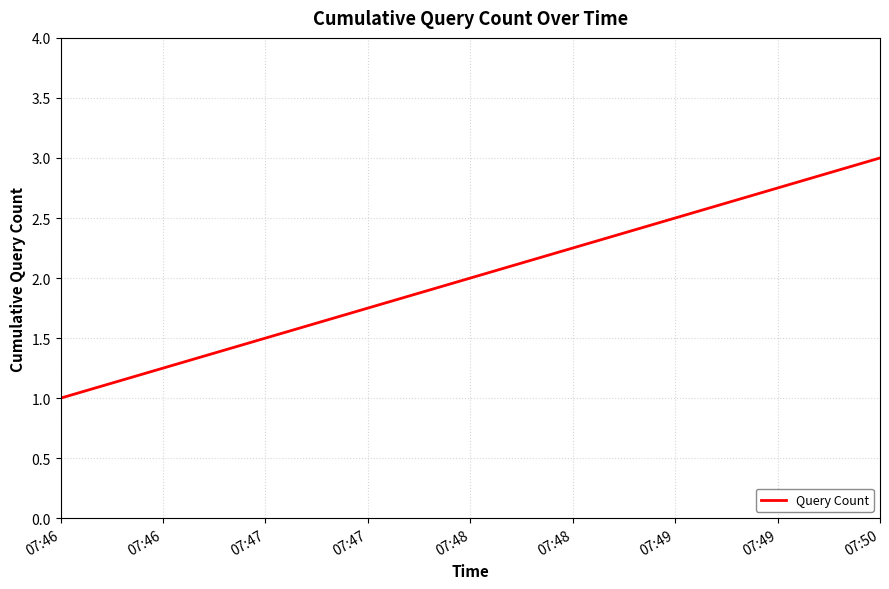

Which category has the lowest value across all series?

07:46